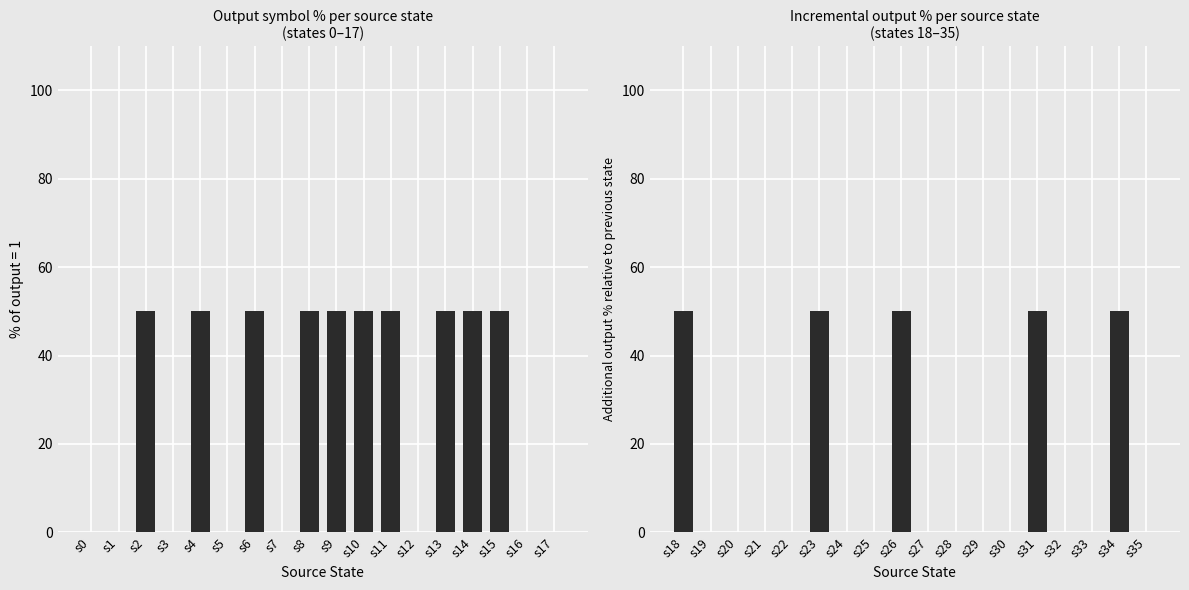

List the series in order of their peak value, highest first.

output_symbol, output_symbol_delta